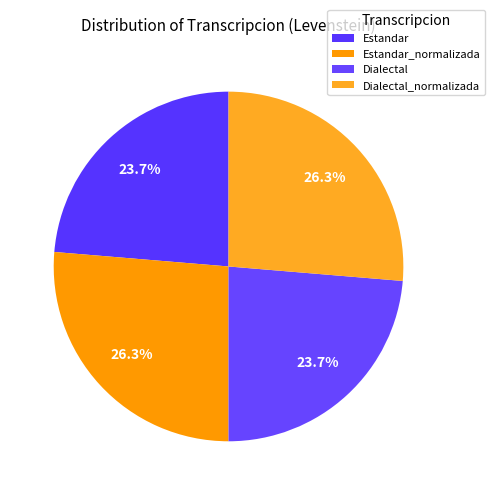

Which category has the biggest portion of the pie?

Estandar_normalizada